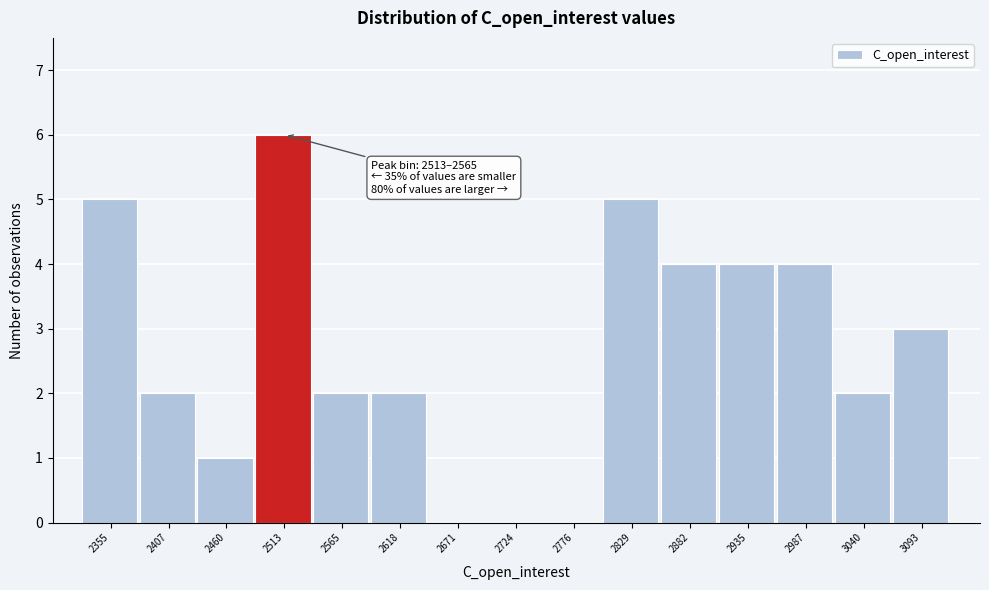

Reading right to left, extract all data points from this chart.

3093=3	3040=2	2987=4	2935=4	2882=4	2829=5	2776=0	2724=0	2671=0	2618=2	2565=2	2513=6	2460=1	2407=2	2355=5